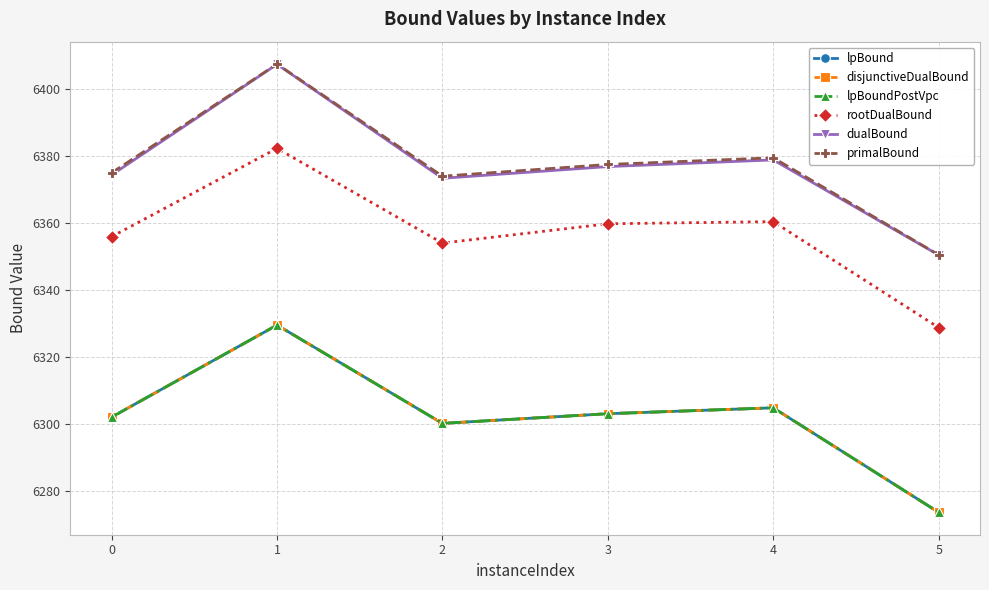

Does the chart have visible grid lines?

Yes